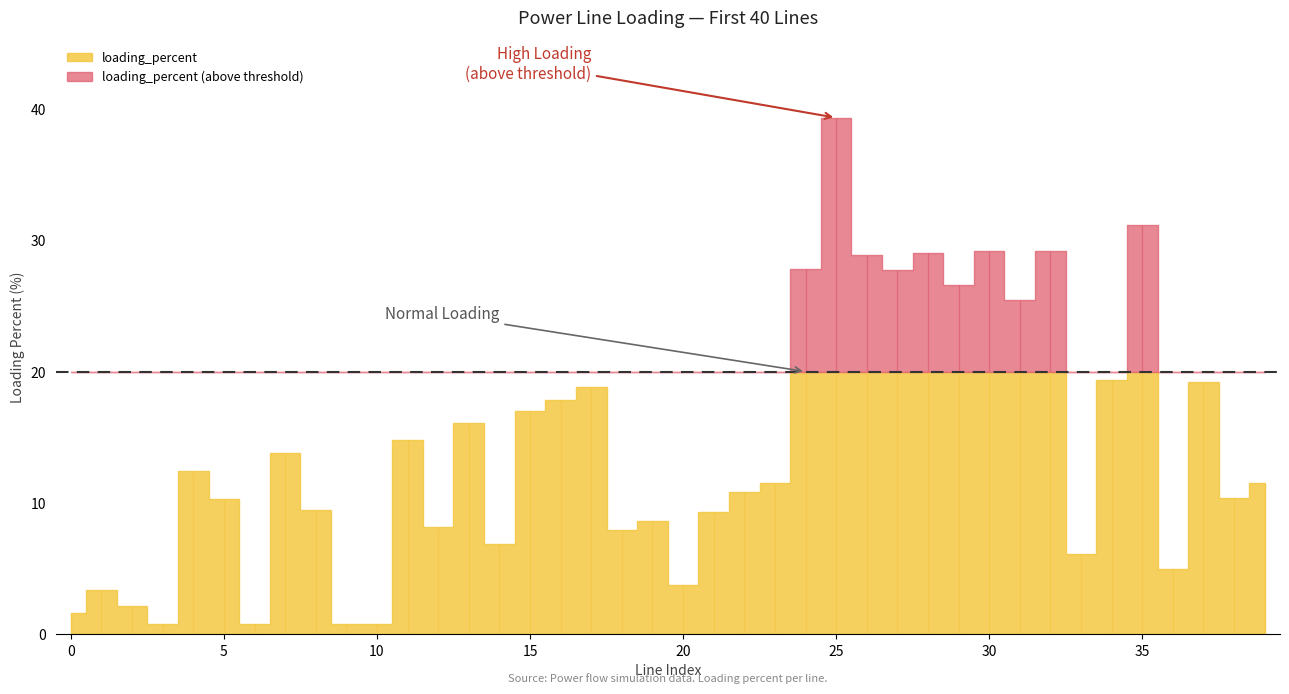

What is the highest value of the loading_percent series?

39.3